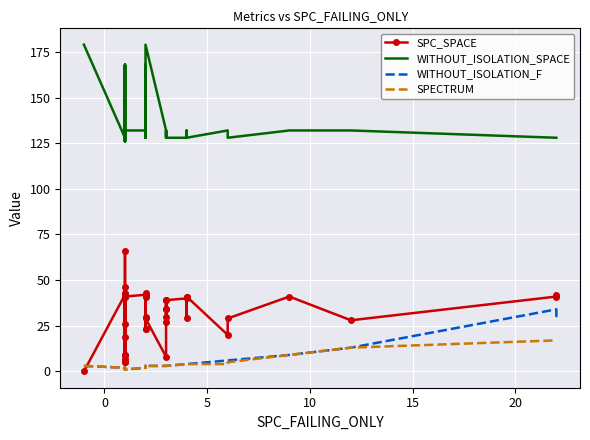

How many lines are shown in the chart?

4